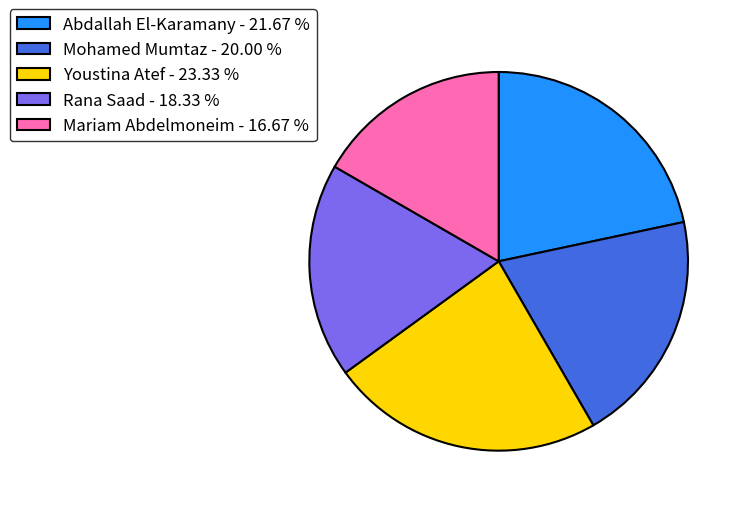

Is the sum of Youstina Atef - 23.33 % and Mohamed Mumtaz - 20.00 % greater than half?

No